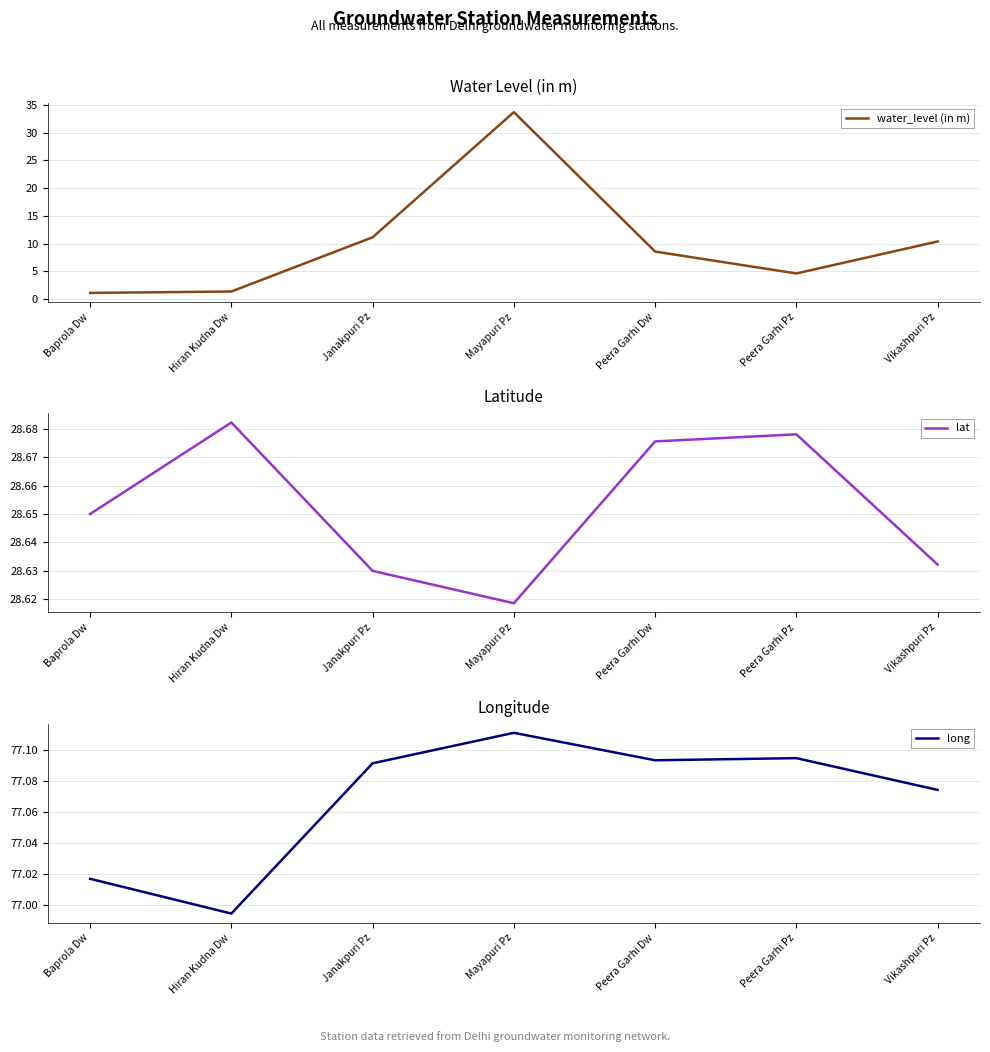

Which label corresponds to the smallest value in the chart?

Baprola Dw